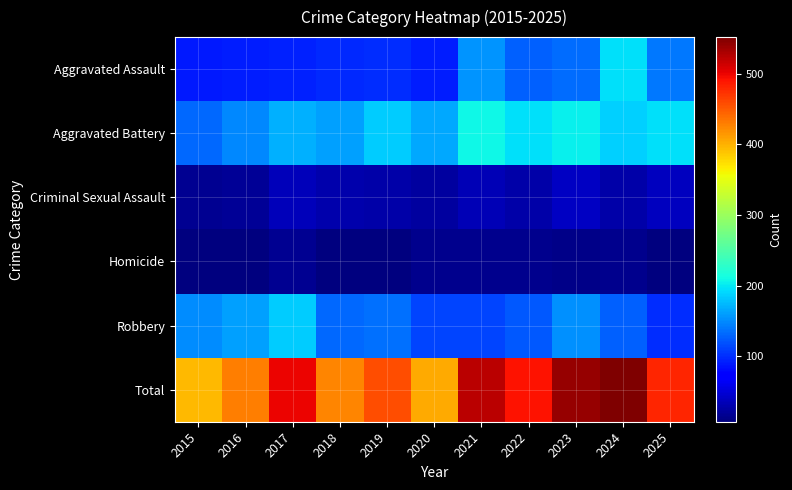

Which series has the largest range (max minus min)?

Total